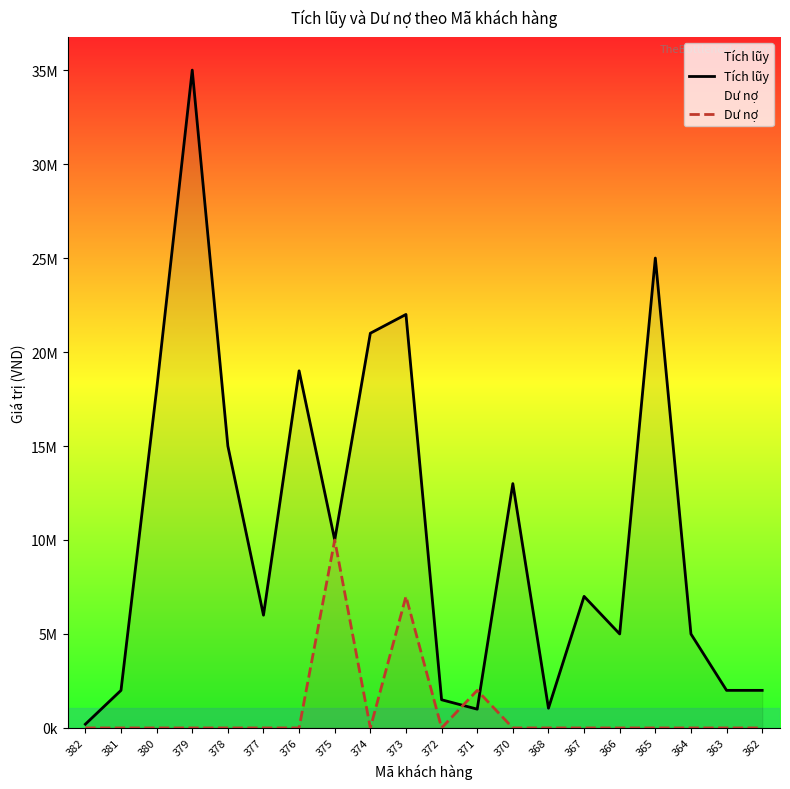

At how many categories does at least one series exceed 12695657?

8